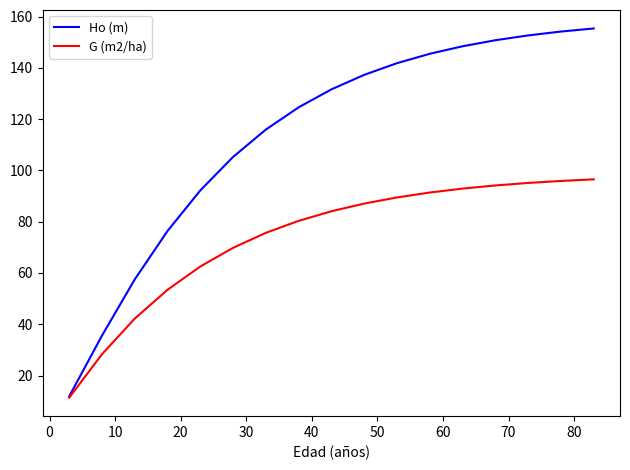

What is the highest value of the Ho (m) series?

155.3